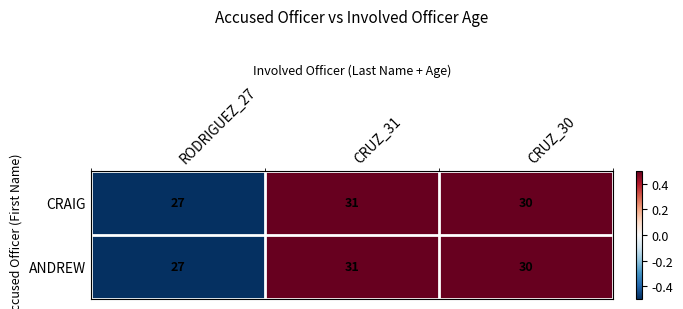

How many data points in ANDREW are less than 30?

1